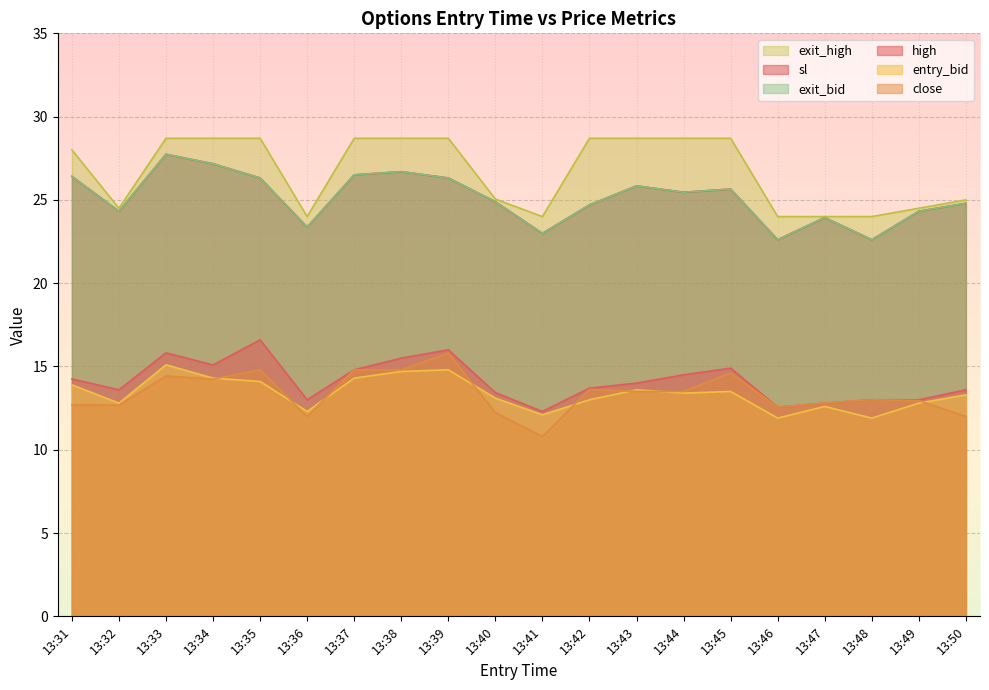

True or false: high has more than 1 interior local peaks.

True